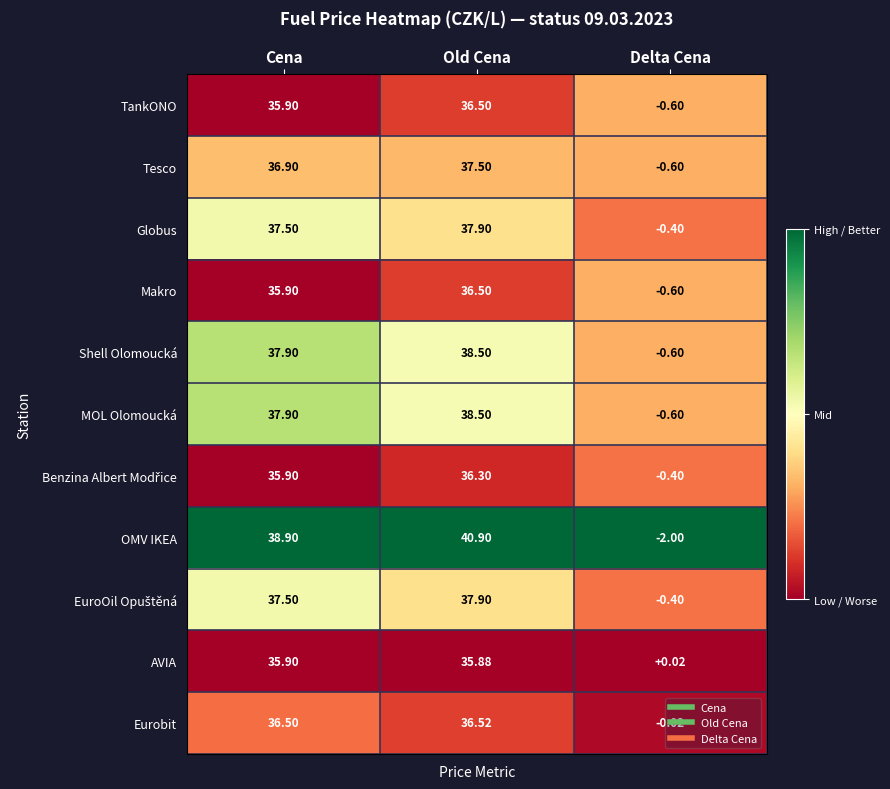

Is the value of Makro at Old Cena greater than the value of MOL Olomoucká at Cena?

No